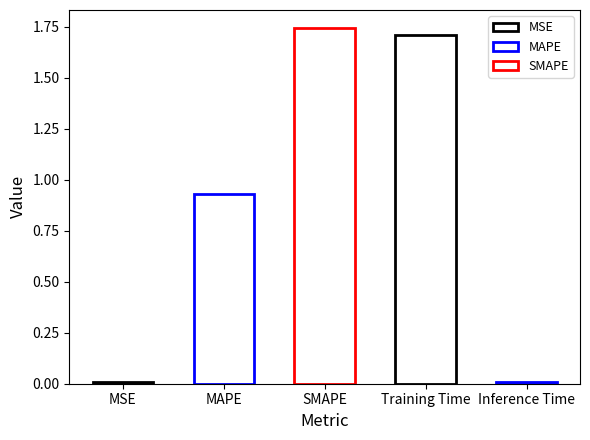

Is it true that the value at MAPE is 0.9?

True